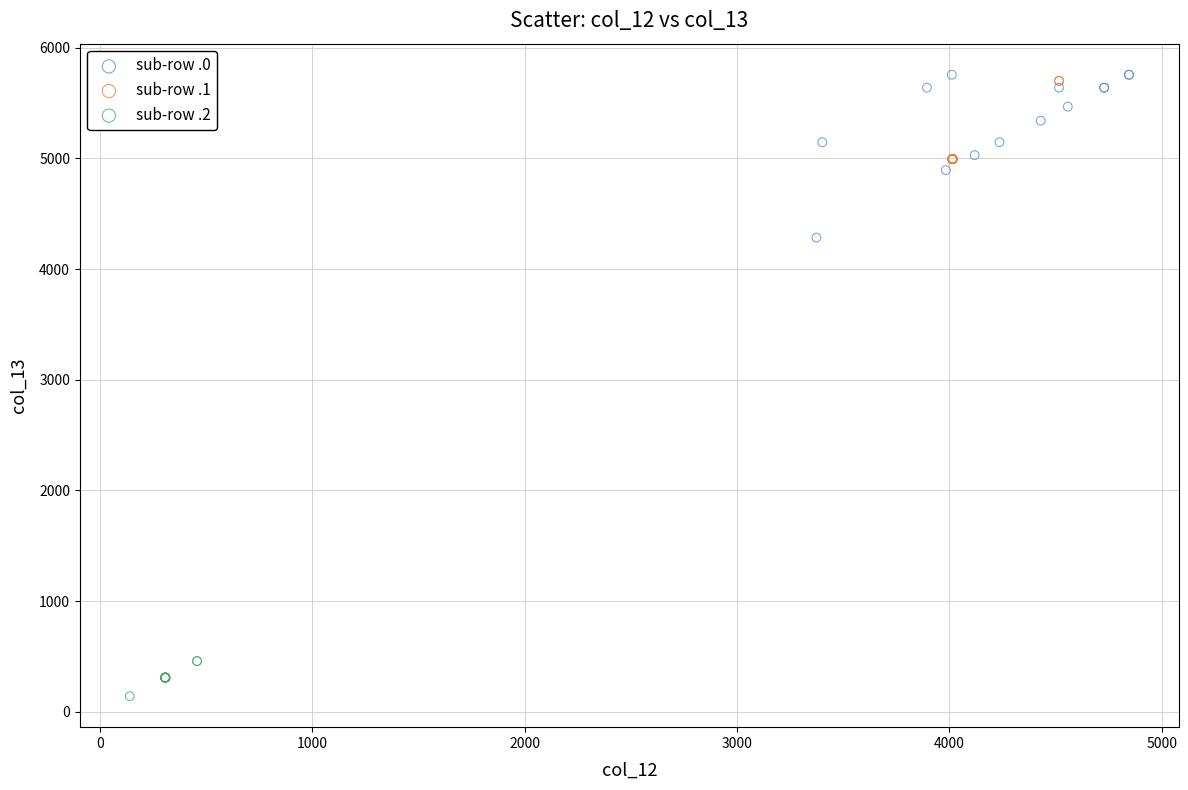

Which series reaches the minimum Y coordinate?

sub-row .2